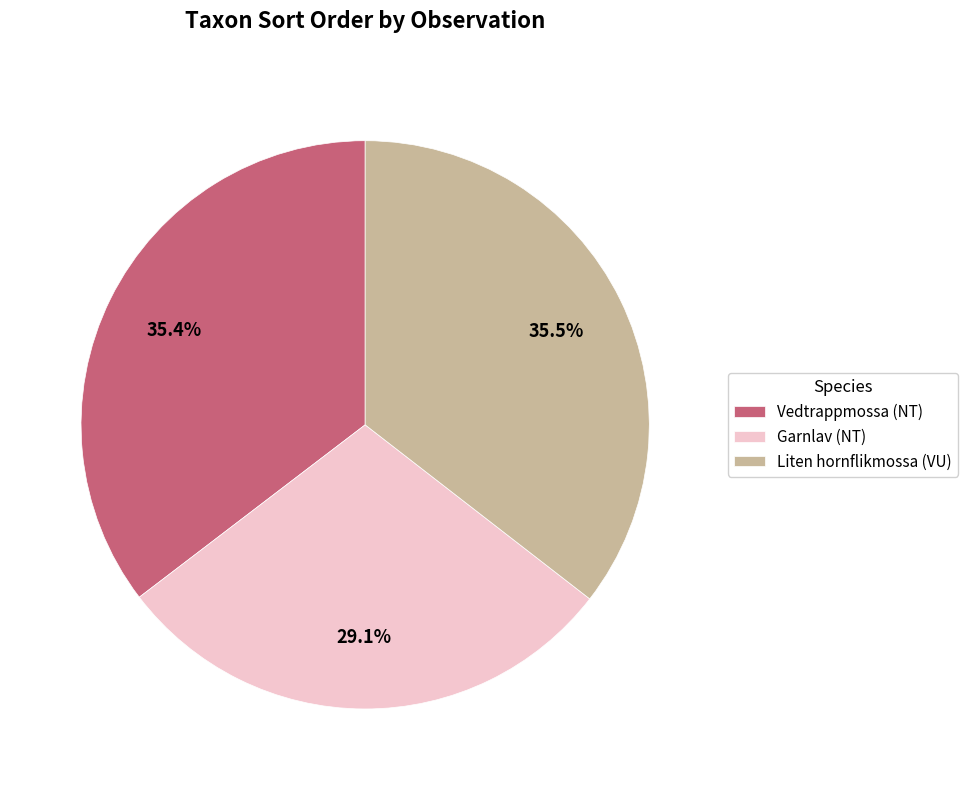

What is the smallest slice in the pie chart?

Garnlav (NT)